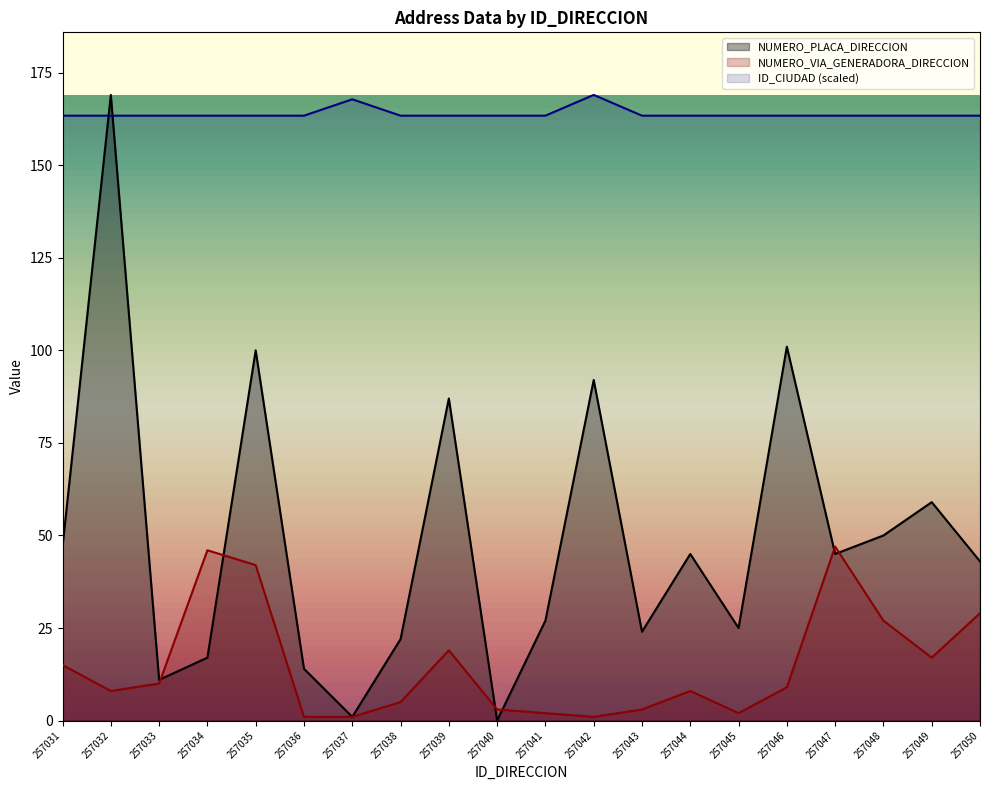

How many interior local valleys does the NUMERO_PLACA_DIRECCION series have?

6